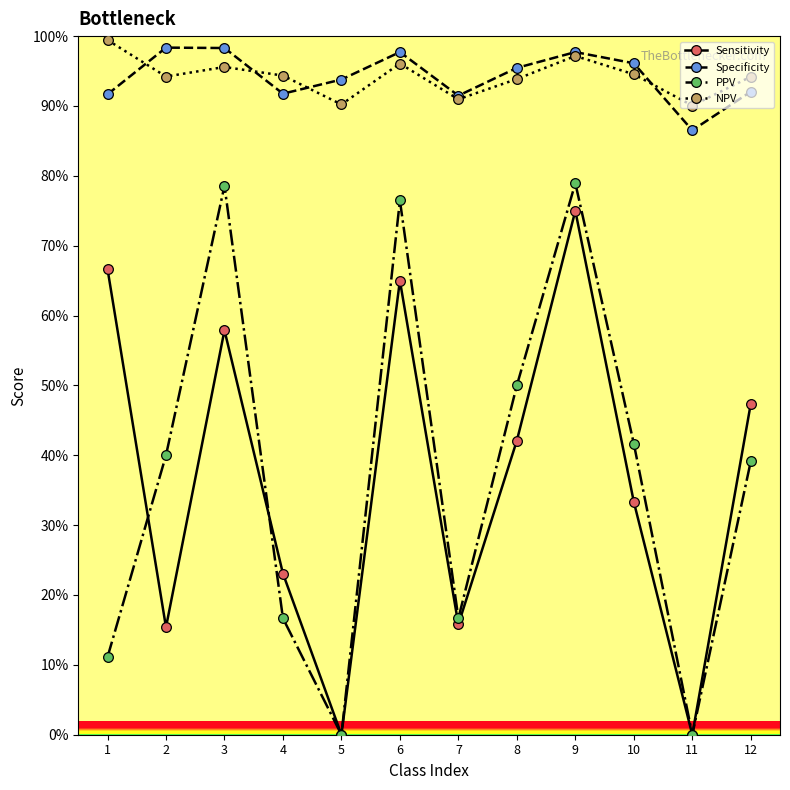

Is this an area chart (filled region under the line)?

No